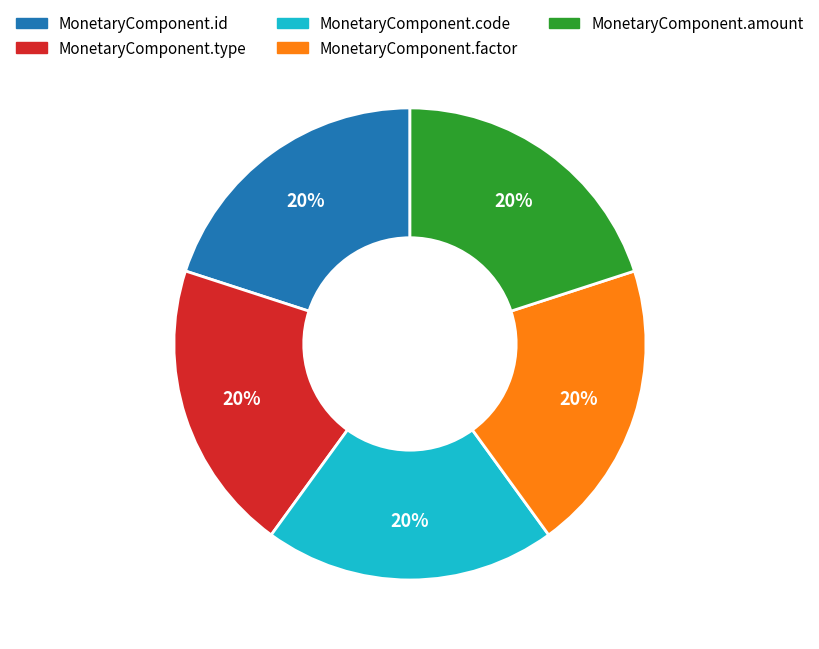

Approximately how many times larger is the value at MonetaryComponent.code compared to MonetaryComponent.id?

1.0